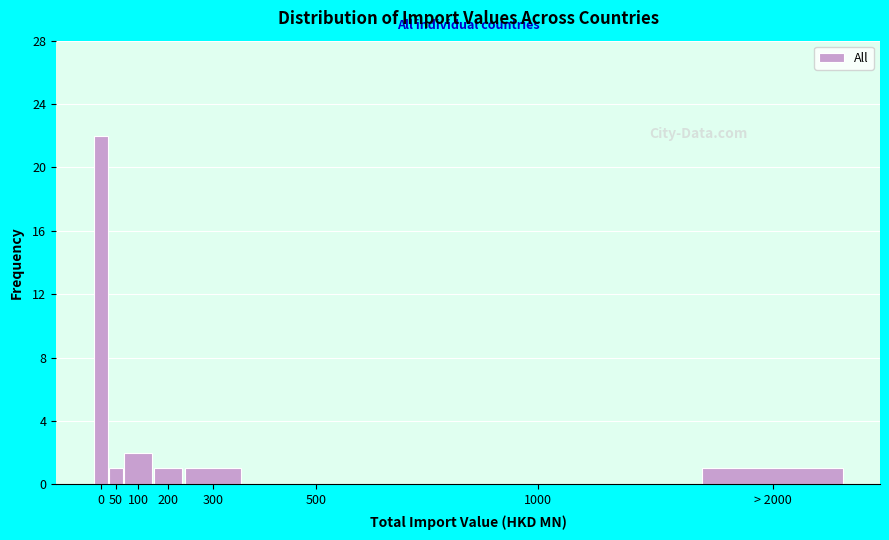

Reading left to right, what are all the values shown in this chart?

0=22	50=1	100=2	200=1	300=1	500=0	1000=0	> 2000=1